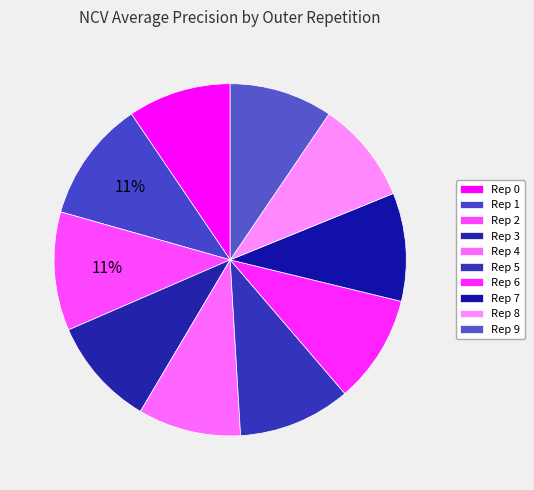

Does any single category account for the majority?

No